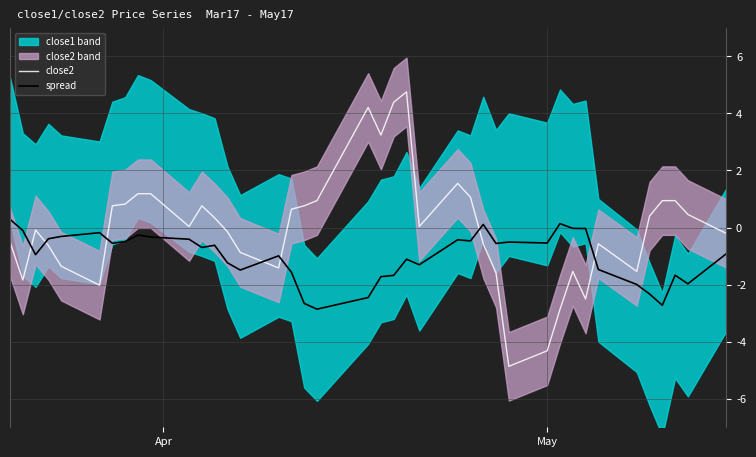

What is the minimum value for spread?

-2.9